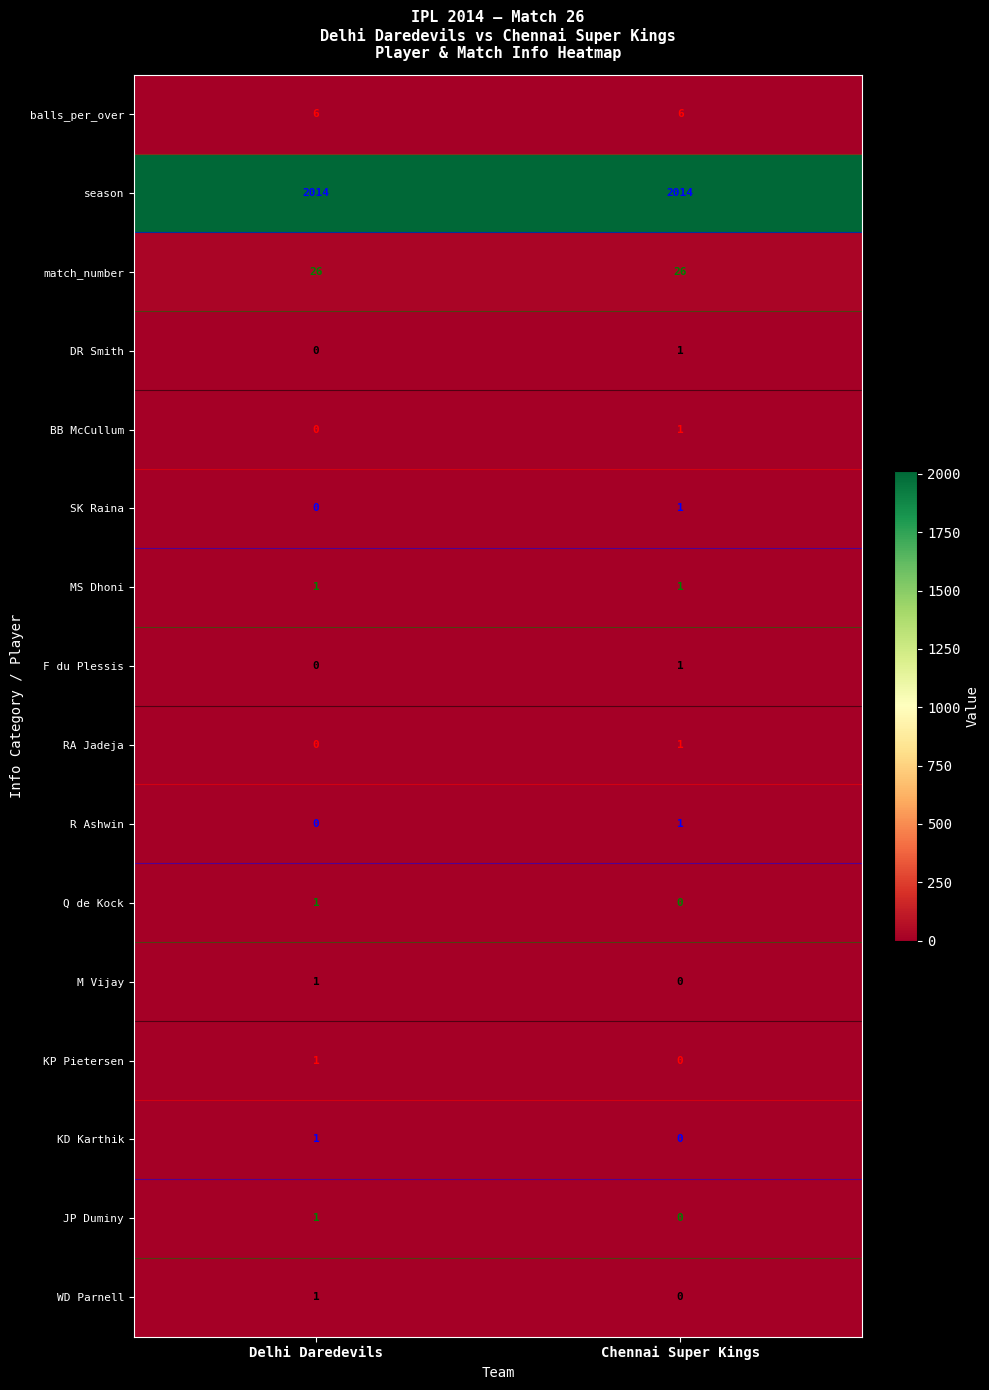

How many categories are shown in the chart?

2